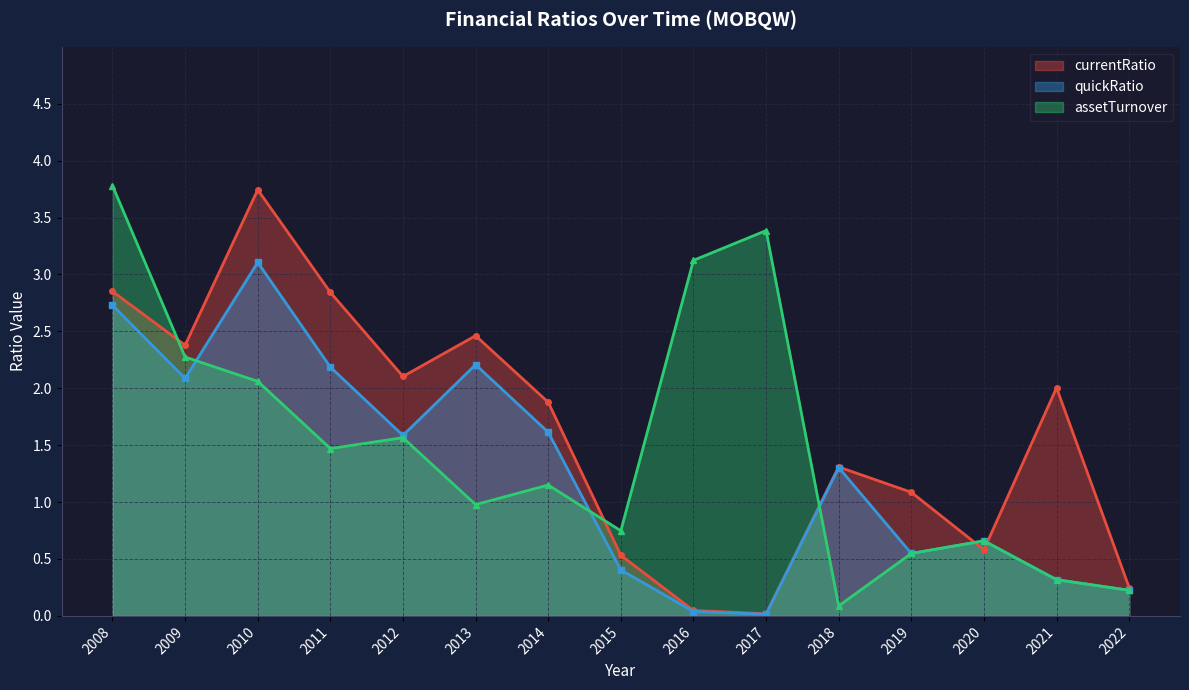

Which series has the widest spread of values?

currentRatio